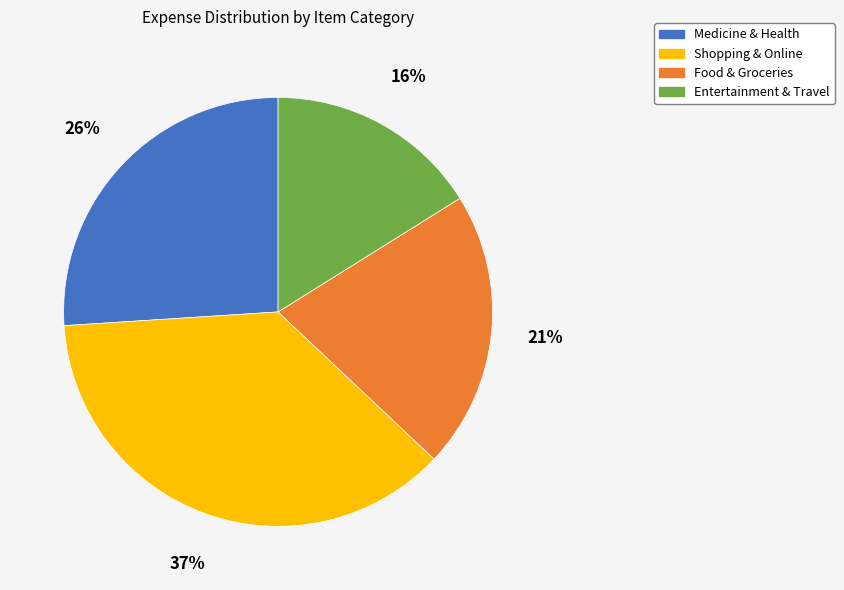

What is the ratio of the value at Entertainment & Travel to the value at Food & Groceries?

0.8